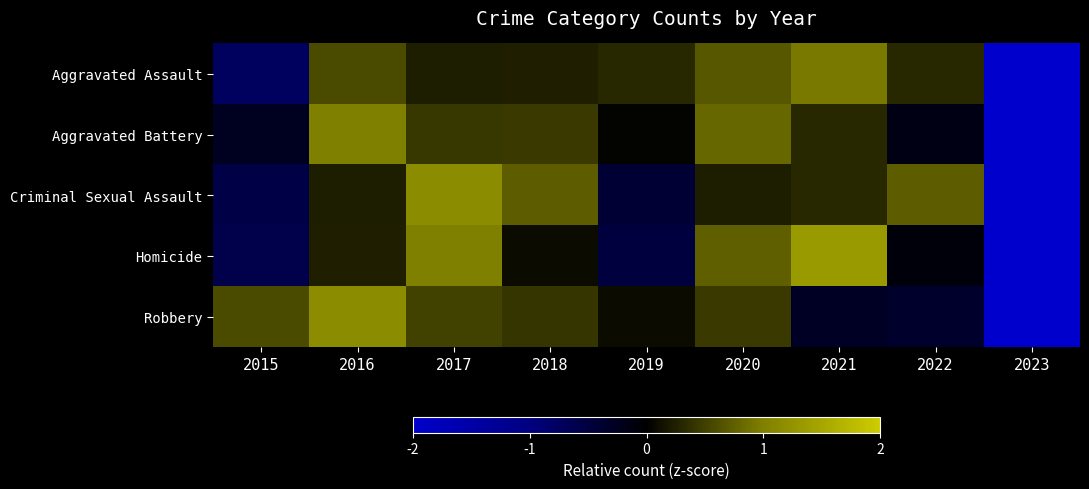

Reading right to left, list all the values displayed in this chart.

Aggravated Assault: 2023=-2.5	2022=0.3	2021=0.9	2020=0.7	2019=0.3	2018=0.2	2017=0.2	2016=0.6	2015=-0.7
Aggravated Battery: 2023=-2.6	2022=-0.2	2021=0.3	2020=0.8	2019=0.0	2018=0.4	2017=0.4	2016=1.0	2015=-0.3
Criminal Sexual Assault: 2023=-2.4	2022=0.7	2021=0.3	2020=0.2	2019=-0.4	2018=0.7	2017=1.2	2016=0.2	2015=-0.6
Homicide: 2023=-2.2	2022=-0.1	2021=1.3	2020=0.7	2019=-0.5	2018=0.1	2017=1.0	2016=0.2	2015=-0.6
Robbery: 2023=-2.5	2022=-0.4	2021=-0.3	2020=0.4	2019=0.1	2018=0.4	2017=0.5	2016=1.2	2015=0.6